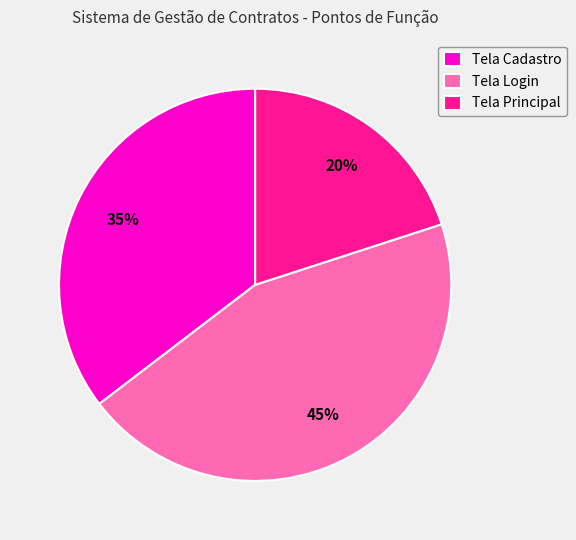

To the nearest percent, what is the combined percentage of Tela Principal and Tela Cadastro?

55%